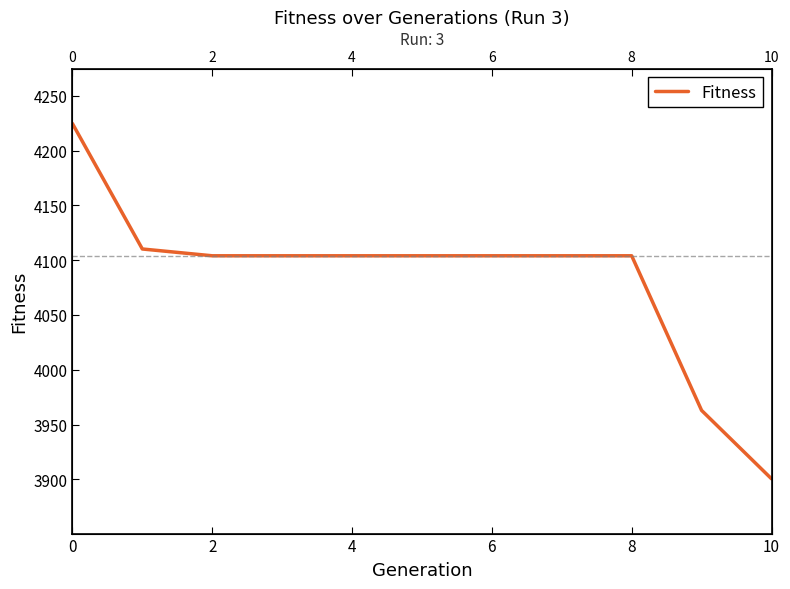

What is the minimum value shown in the chart?

3900.5